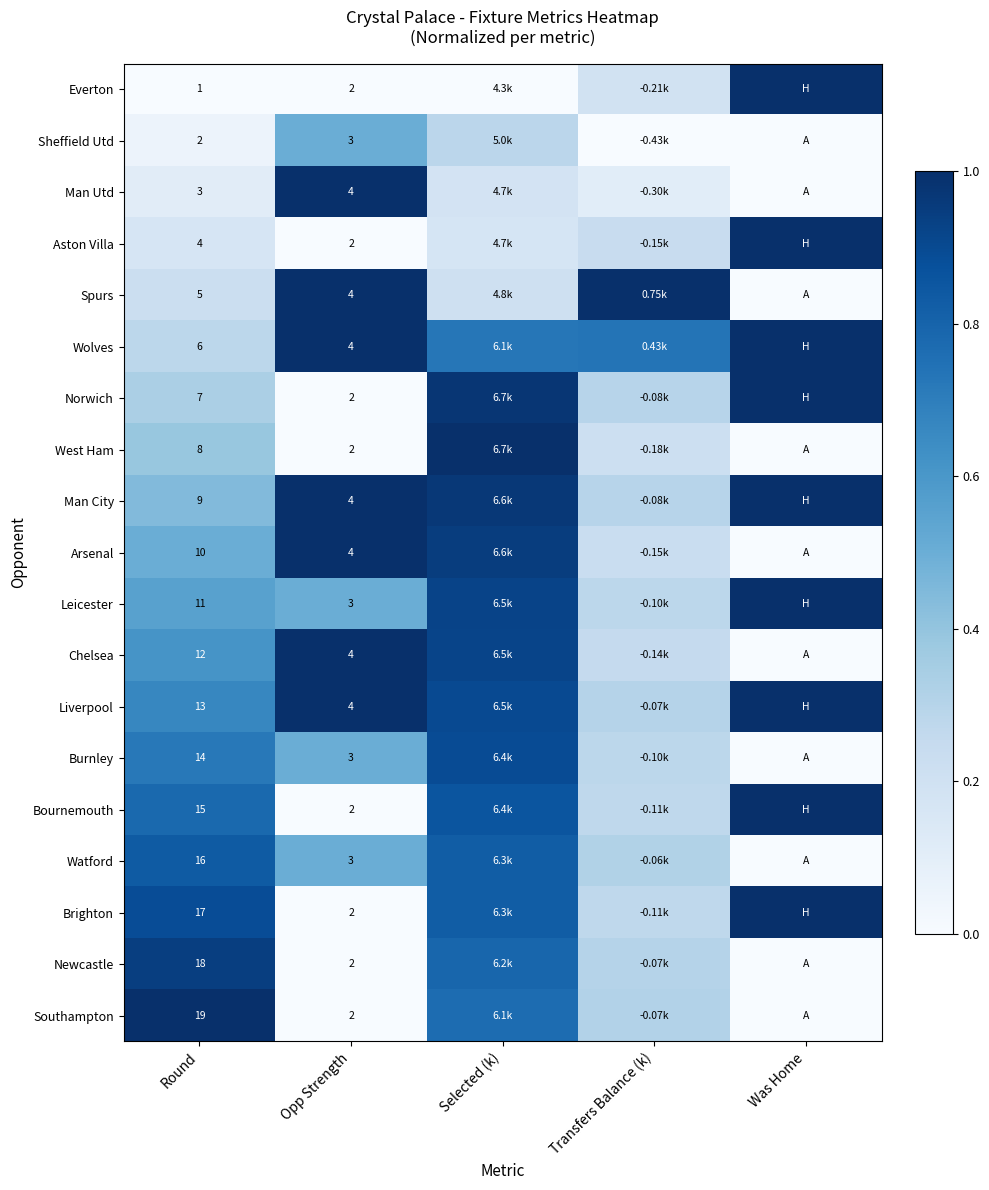

Is it true that Man Utd equals 0.5 at Was Home?

False